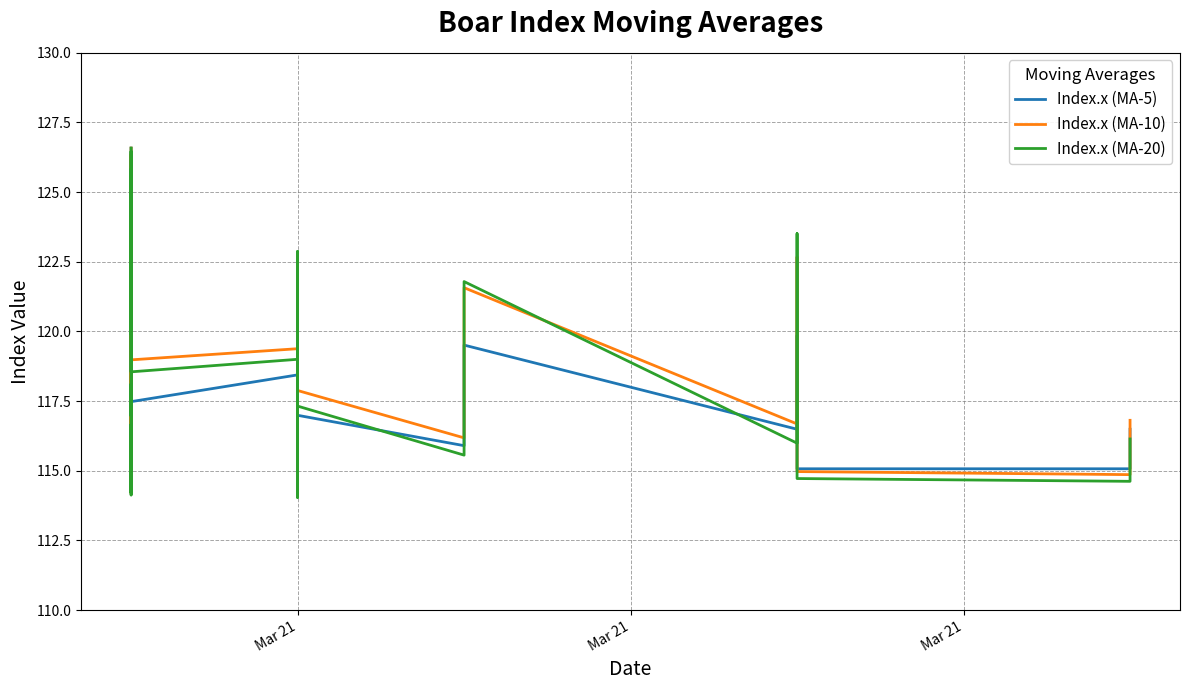

Reading left to right, what are all the values shown in this chart?

Index.x (MA-5): 126.6	114.6	114.8	114.9	115.0	115.1	115.3	115.6	115.9	116.1	116.6	116.6	114.5	117.0	117.2	116.8	118.7	126.1	119.0	122.7	120.5	120.2	119.3	119.7	117.5	118.4	119.8	115.4	114.4	116.2	119.3	119.1	117.0	115.9	119.5	116.5	119.8	115.1	115.1	116.5
Index.x (MA-10): 126.6	114.3	114.5	114.6	114.7	115.2	115.3	115.8	116.0	116.4	117.0	117.3	114.2	118.2	118.6	117.6	119.7	126.4	120.1	125.2	124.0	123.2	121.3	121.9	119.0	119.4	122.2	115.5	114.1	116.5	120.9	120.5	117.9	116.2	121.6	116.7	122.7	115.0	114.9	116.8
Index.x (MA-20): 126.6	114.2	114.3	114.4	114.5	114.8	115.0	115.3	115.4	115.7	116.4	116.7	114.1	117.7	118.1	117.0	119.4	126.5	119.9	125.8	125.0	124.2	121.3	122.3	118.5	119.0	122.9	115.1	114.0	115.8	120.8	120.4	117.3	115.6	121.8	116.0	123.5	114.7	114.6	116.1